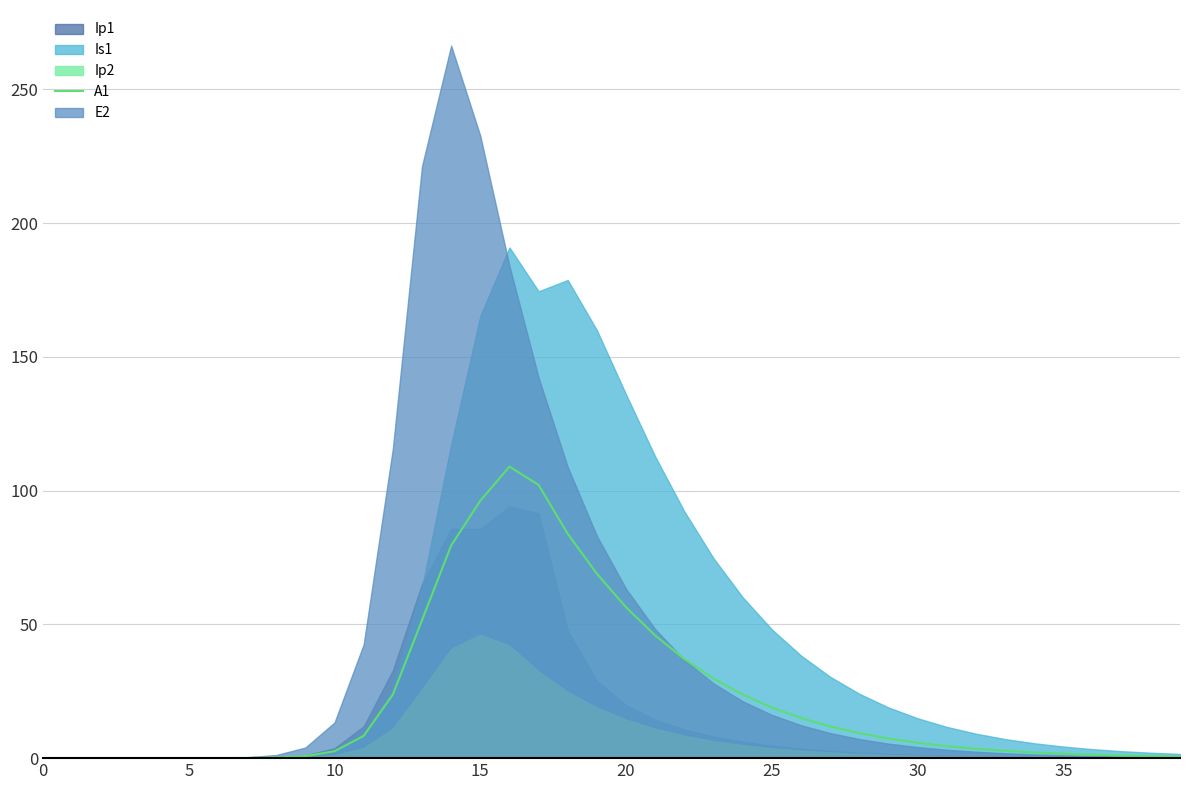

The chart shows a value of 37.0 at 22. True or false?

True